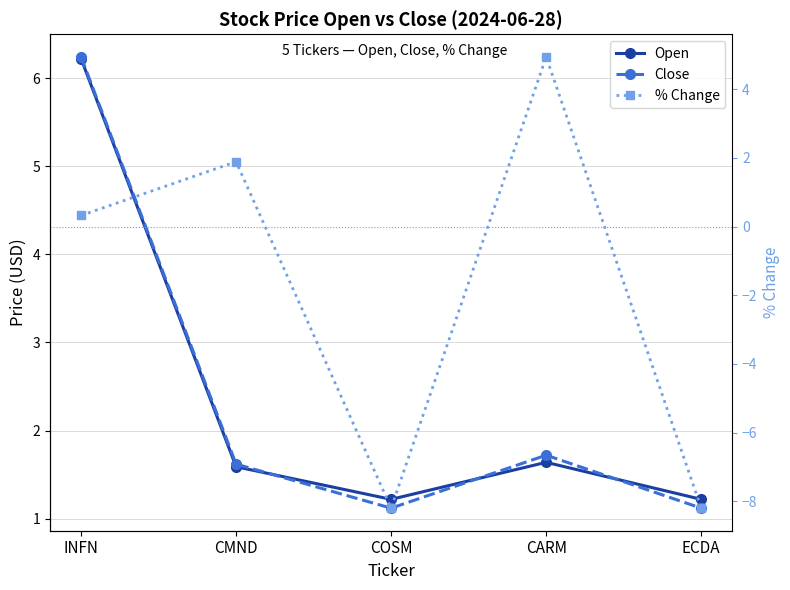

Reading left to right, what are all the values shown in this chart?

Open: 6.2	1.6	1.2	1.6	1.2
Close: 6.2	1.6	1.1	1.7	1.1
% Change: 0.3	1.9	-8.2	4.9	-8.2